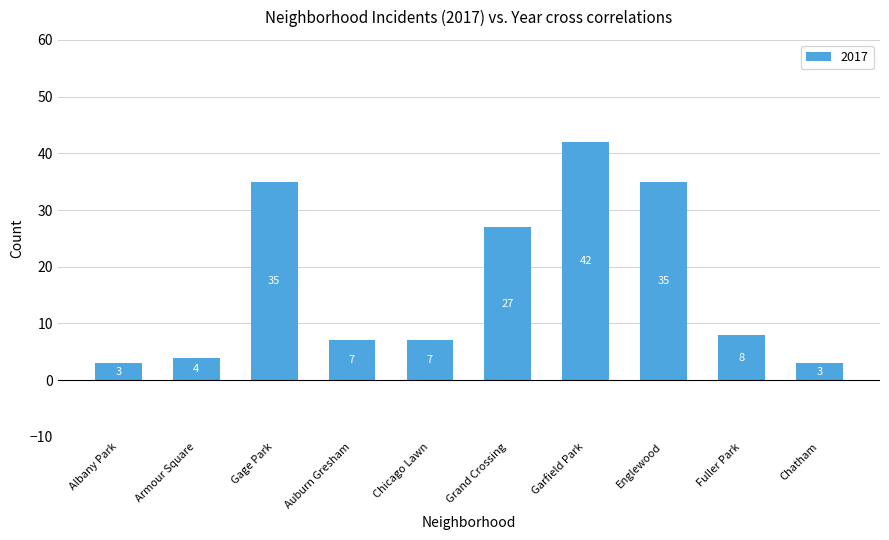

How many values are below 8?

5